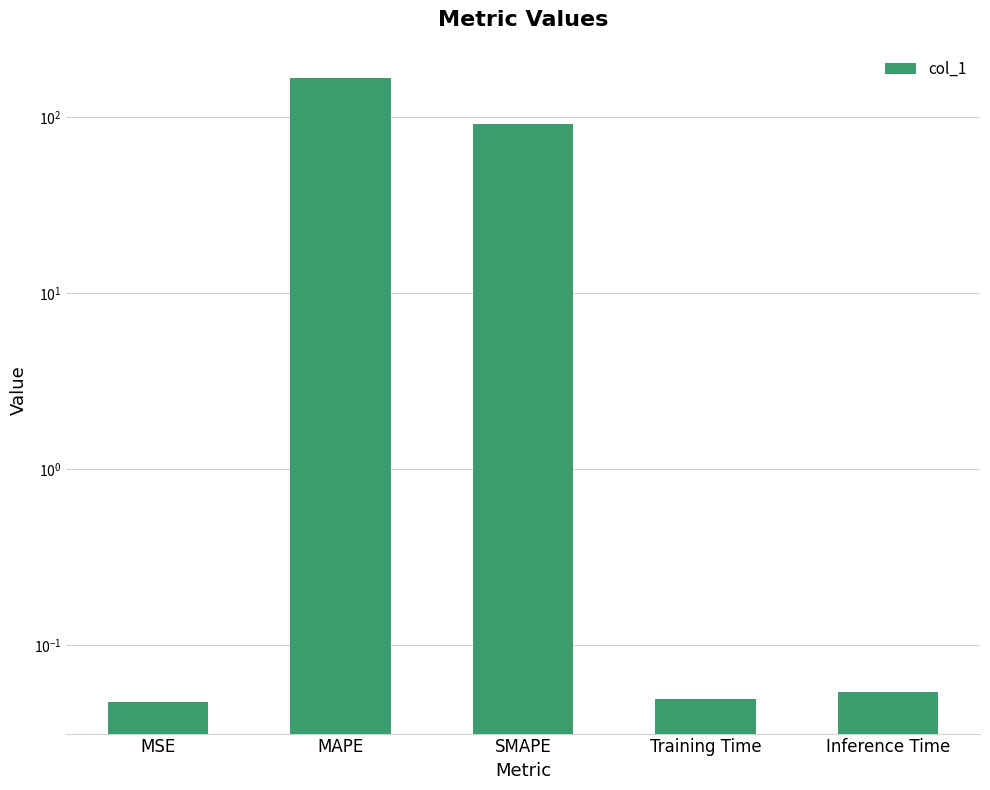

What is the label of the 5th bar from the right?

MSE